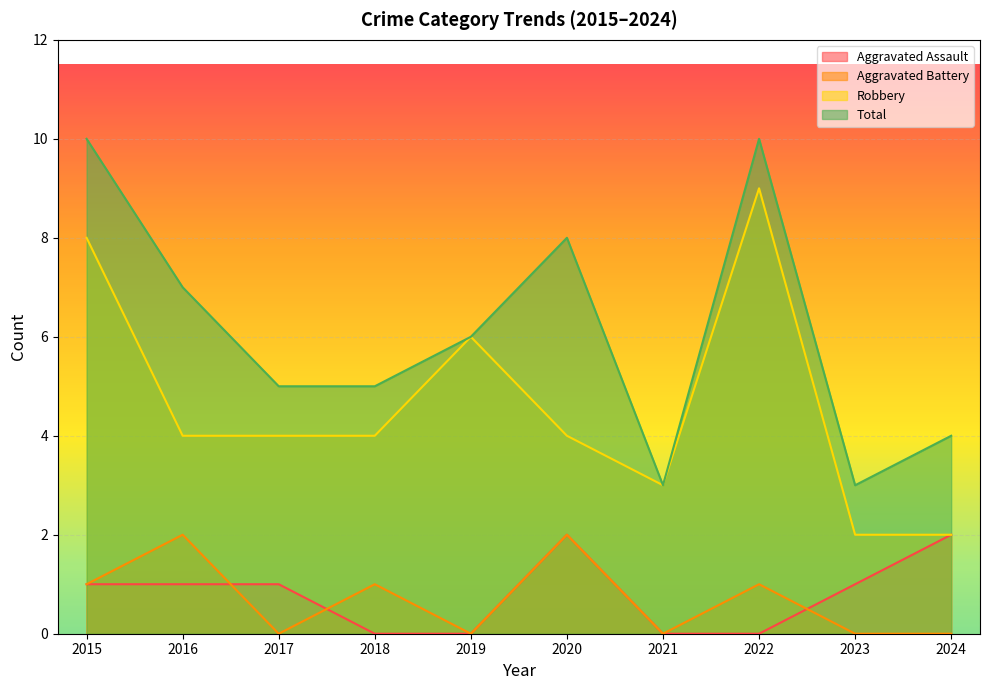

What is the sum of the Aggravated Battery values at 2022 and 2019?

1